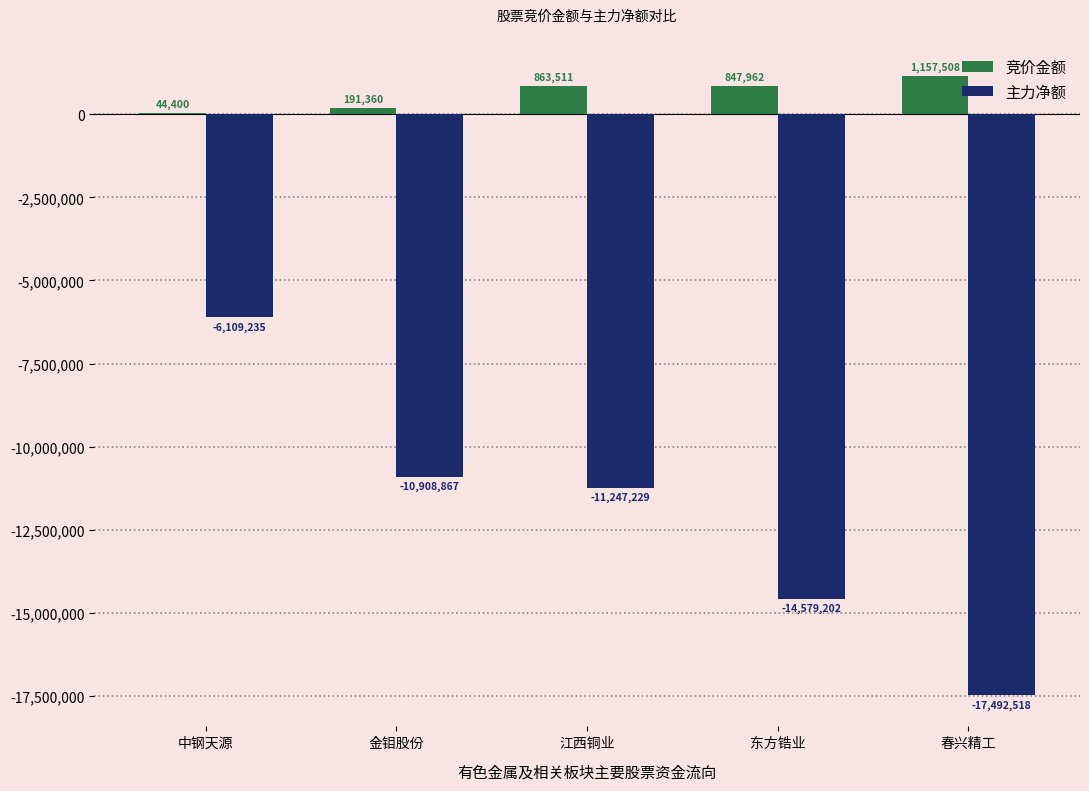

Reading left to right, what are all the values shown in this chart?

竞价金额: 中钢天源=44400	金钼股份=191360	江西铜业=863511	东方锆业=847962	春兴精工=1157508
主力净额: 中钢天源=-6109235	金钼股份=-10908867	江西铜业=-11247229	东方锆业=-14579202	春兴精工=-17492518